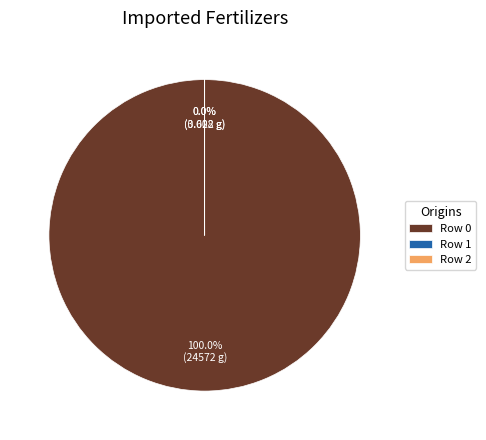

Does Row 0 account for over 50% of the chart?

Yes